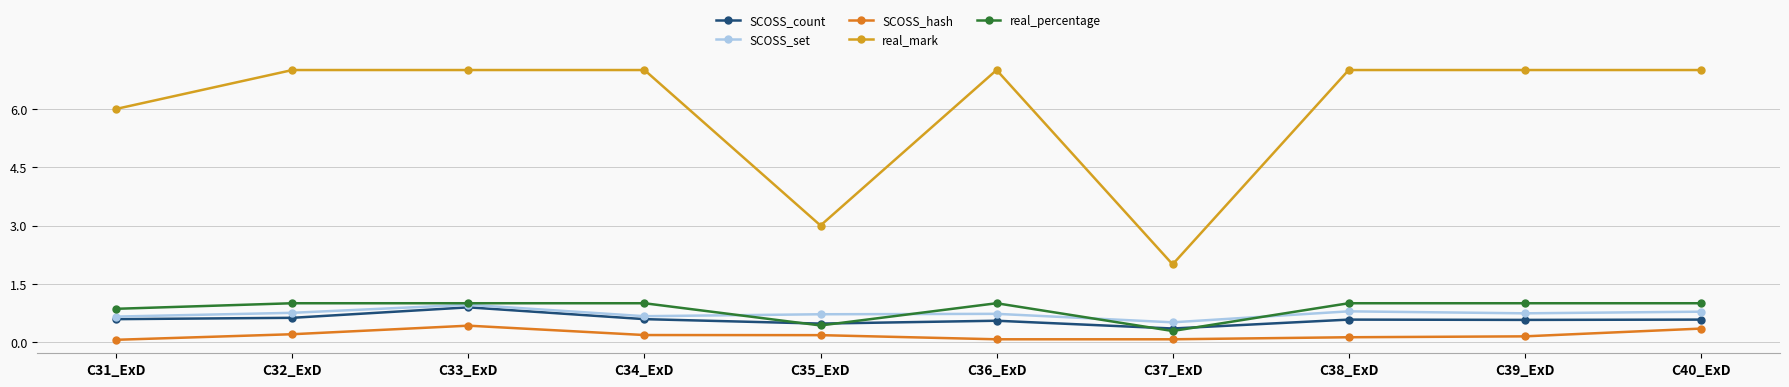

What is the total value across all series at C36_ExD?

9.3